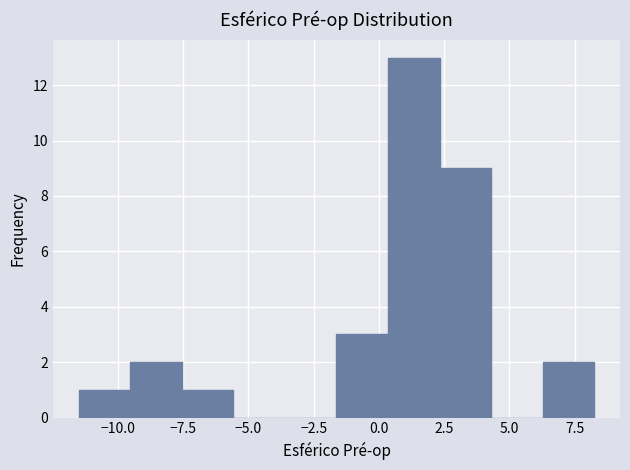

Read against the x-axis, roughly where is the centre of the tallest bar?

1.5